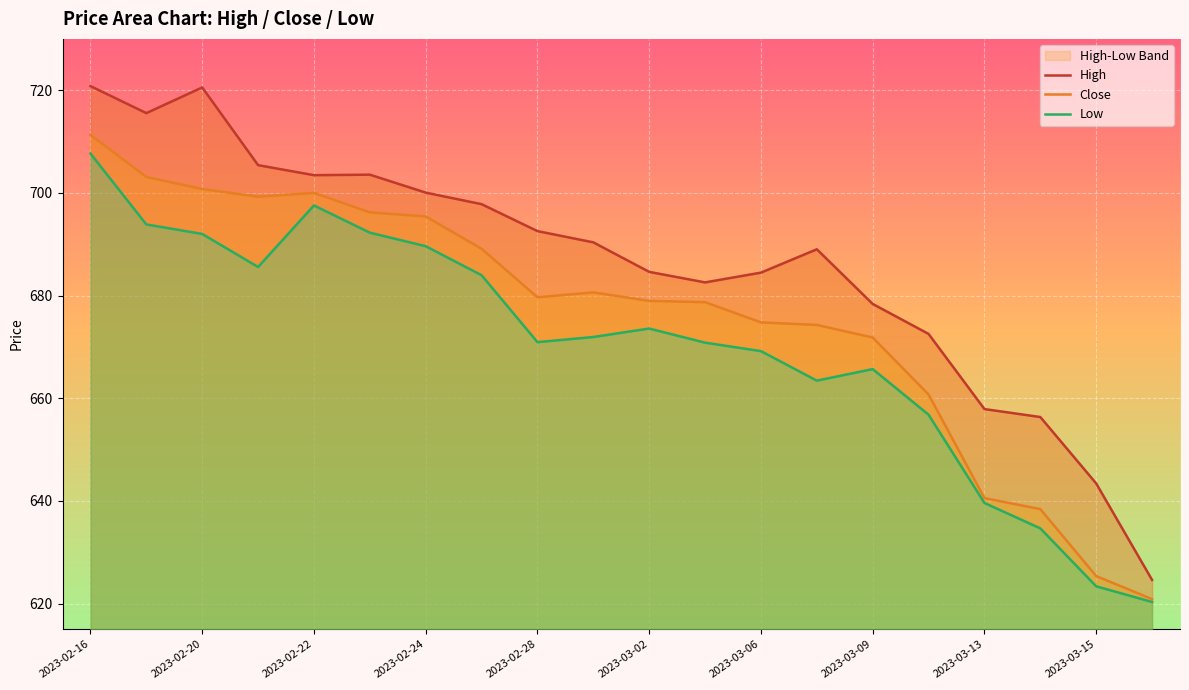

Is the value of Low at 19 greater than the value of High at 11?

No